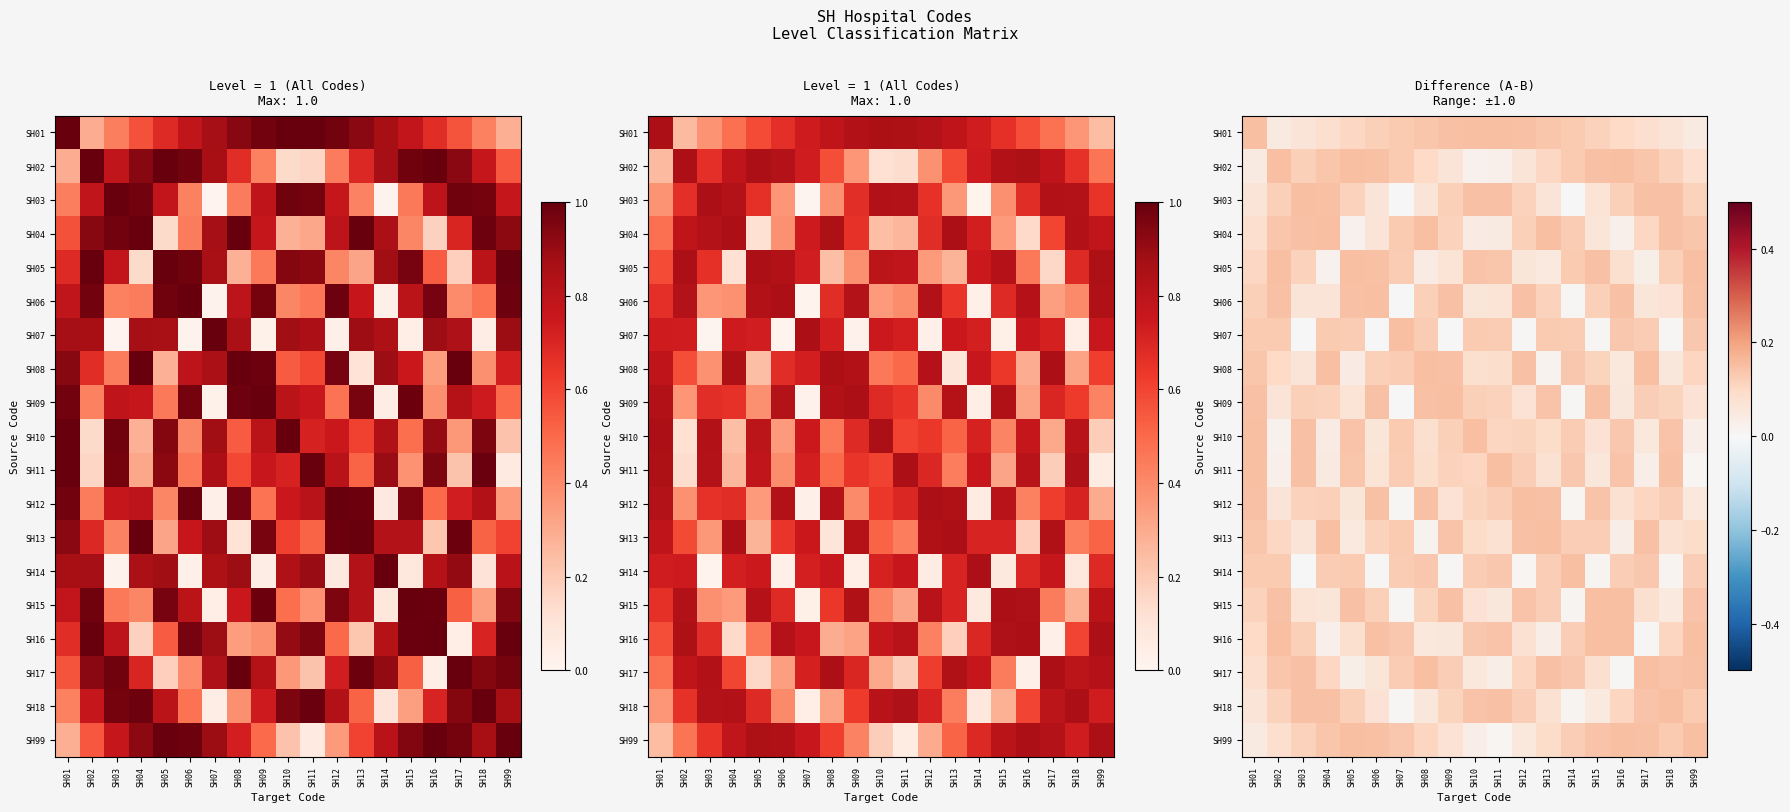

At which category does the chart reach its minimum across all series?

SH07